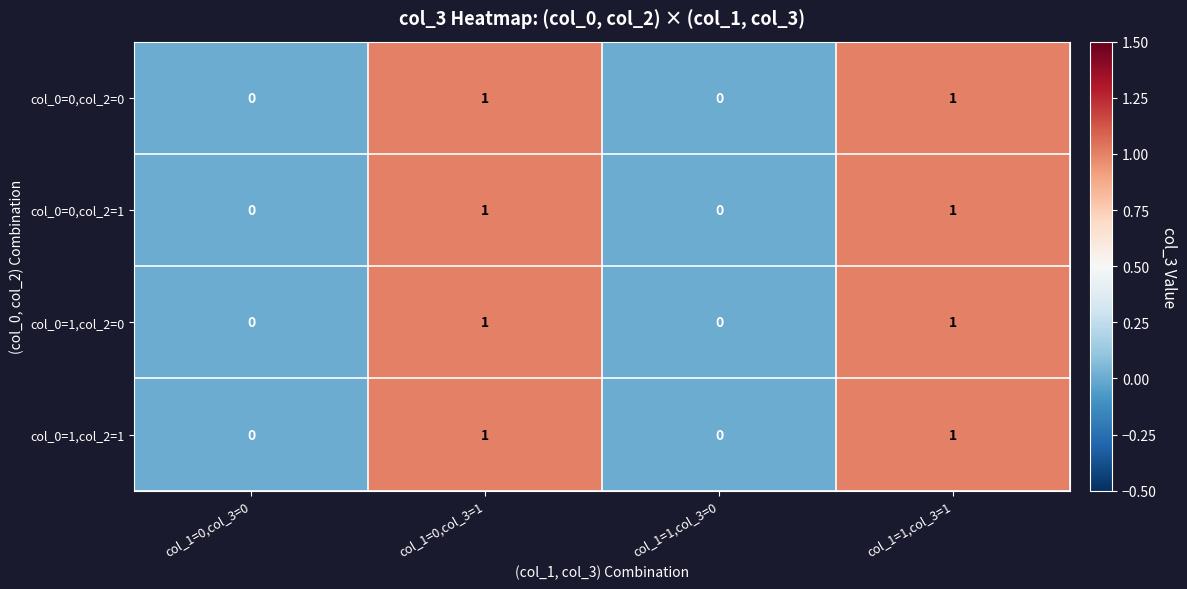

True or false: col_0=1,col_2=0 has a value of 1 at col_1=1,col_3=1.

True